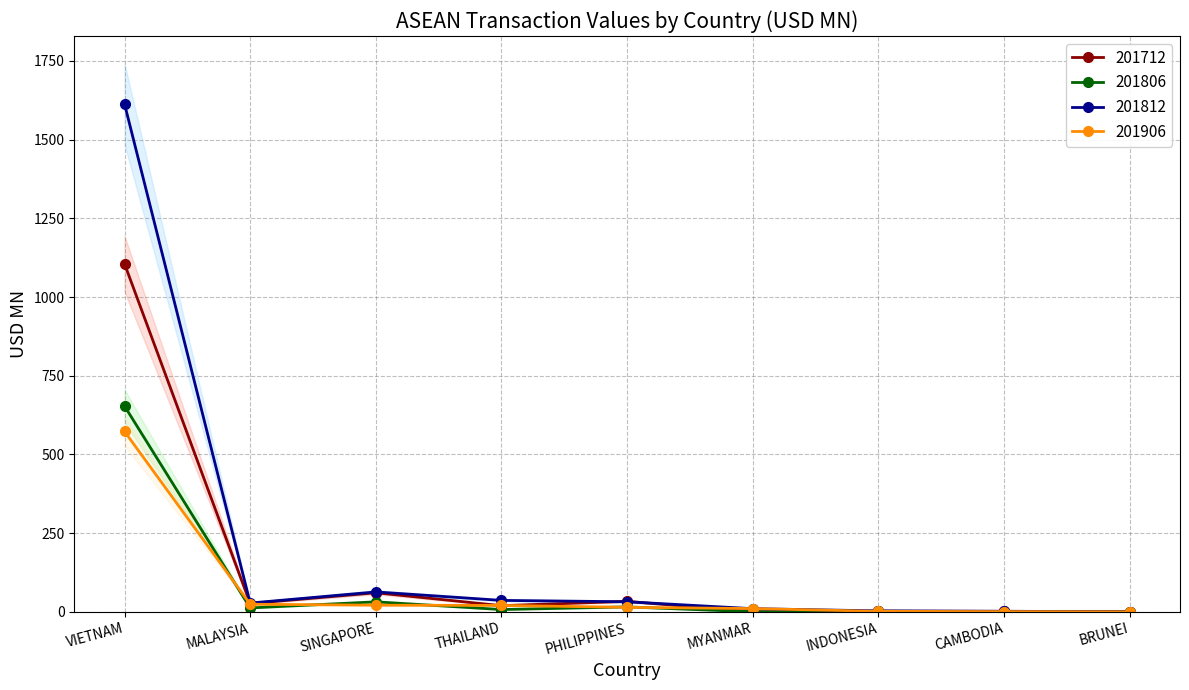

What is the label of the 2nd point from the right?

CAMBODIA